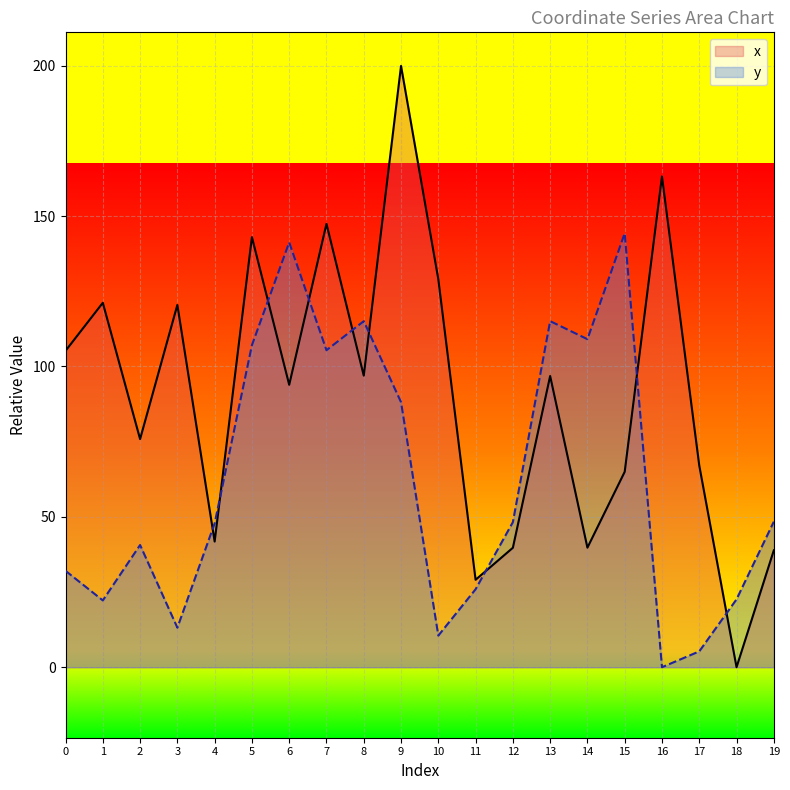

Reading left to right, list all the values displayed in this chart.

x: 0=105.2	1=121.2	2=75.9	3=120.5	4=41.8	5=143.0	6=93.9	7=147.4	8=97.0	9=199.9	10=129.0	11=29.1	12=39.7	13=96.8	14=39.8	15=65.0	16=163.2	17=67.1	18=0.0	19=38.9
y: 0=32.1	1=22.2	2=40.6	3=13.1	4=47.8	5=107.1	6=141.3	7=105.4	8=115.1	9=88.1	10=10.5	11=25.9	12=48.2	13=115.1	14=109.1	15=144.3	16=0.0	17=5.3	18=22.6	19=48.4